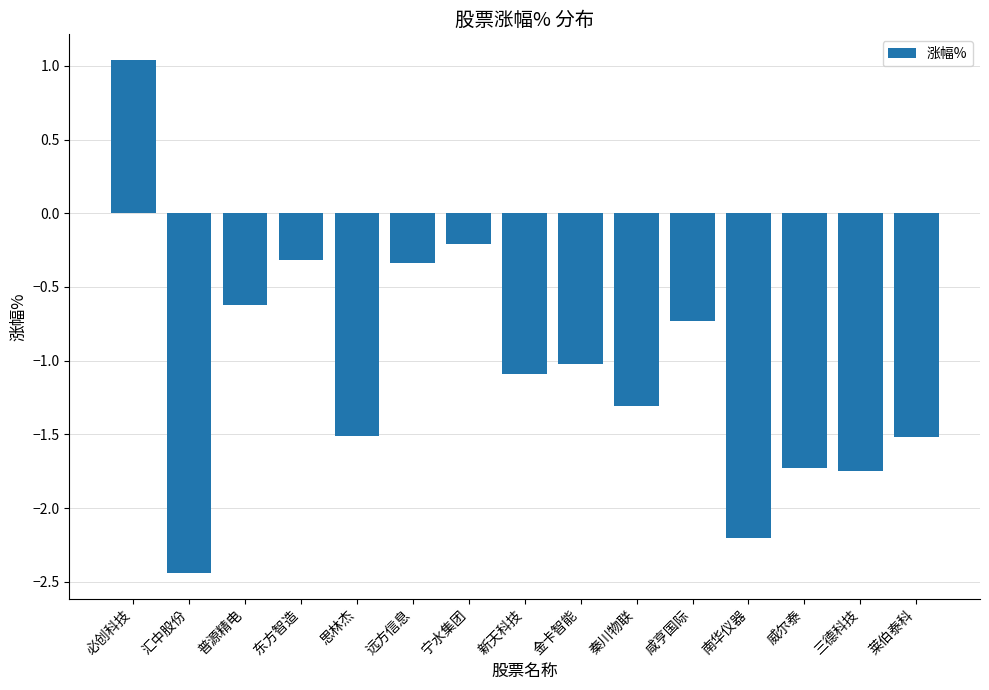

What is the value of the 7th bar from the left?

-0.2